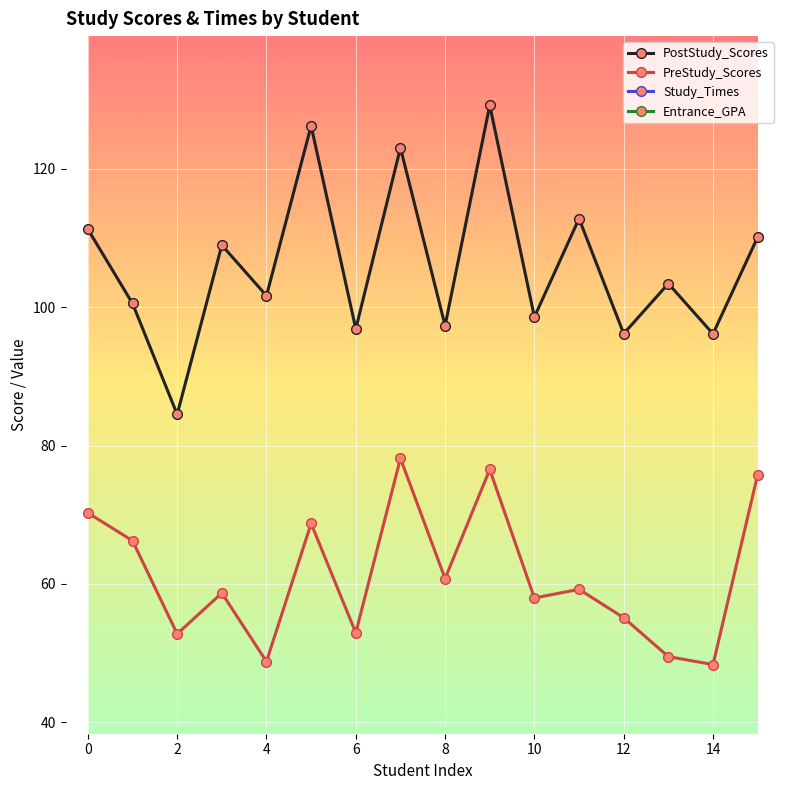

True or false: Entrance_GPA and PreStudy_Scores intersect in this chart.

False